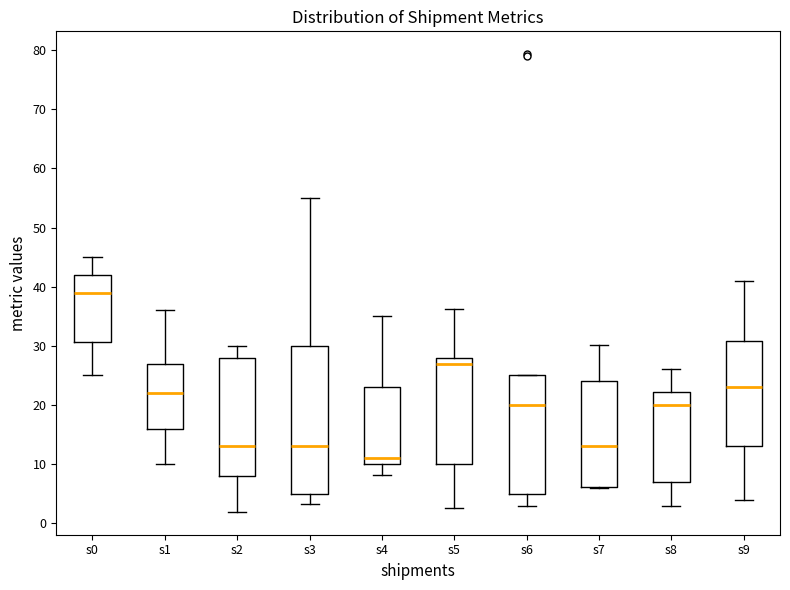

Reading left to right, transcribe this box plot: for each box, give where its median line is, the range the box spans, and where its two whiskers end, as read against the y-axis. The values are not printed on the chart, so give them approximately, as read against the axis.

s0: median 39, box 31 to 42, whiskers 25 to 45
s1: median 22, box 16 to 27, whiskers 10 to 36
s2: median 13, box 8 to 28, whiskers 2 to 30
s3: median 13, box 5 to 30, whiskers 3 to 55
s4: median 11, box 10 to 23, whiskers 8 to 35
s5: median 27, box 10 to 28, whiskers 3 to 36
s6: median 20, box 5 to 25, whiskers 3 to 25
s7: median 13, box 6 to 24, whiskers 6 to 30
s8: median 20, box 7 to 22, whiskers 3 to 26
s9: median 23, box 13 to 31, whiskers 4 to 41